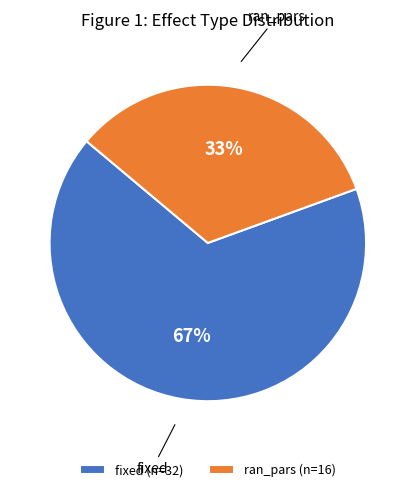

Is it true that ran_pars is 33% of the pie?

True